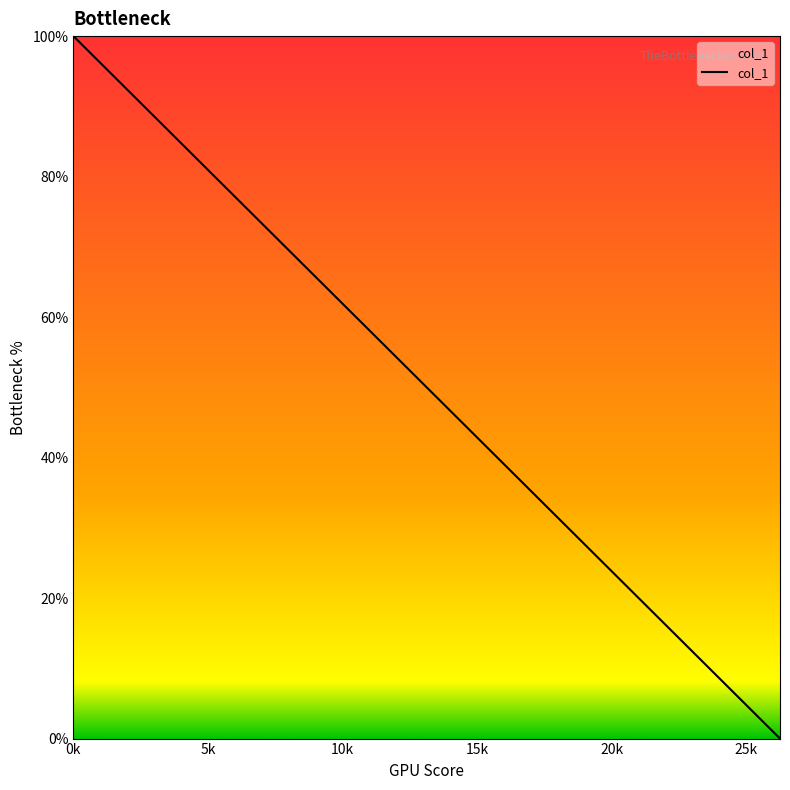

What is the maximum value shown in the chart?

100.0